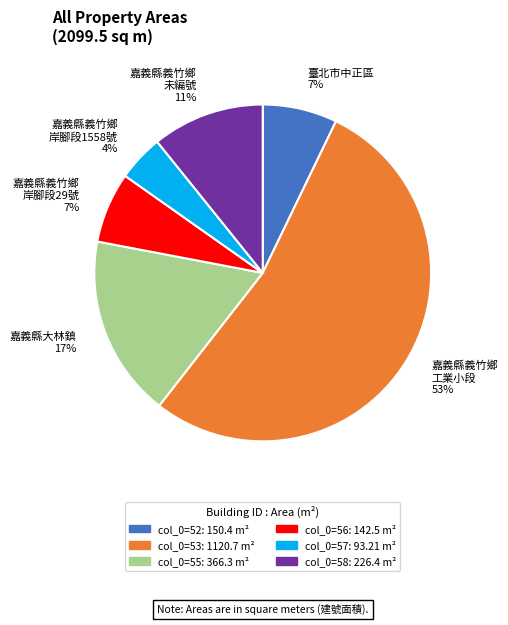

Is 嘉義縣義竹鄉 工業小段 53% the majority of the pie?

Yes